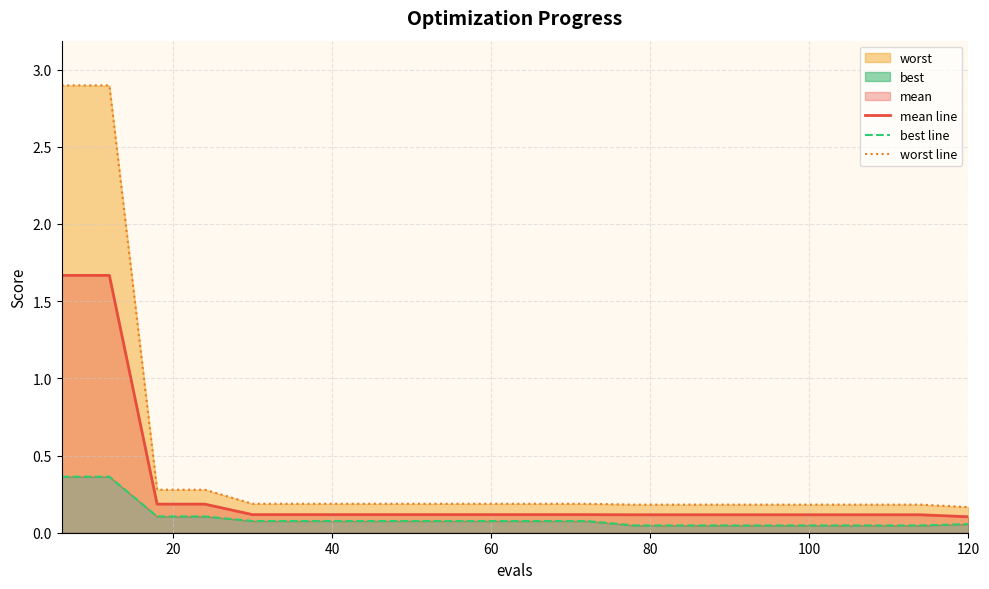

Rank the series by their average value, from lowest to highest.

best line, mean line, worst line